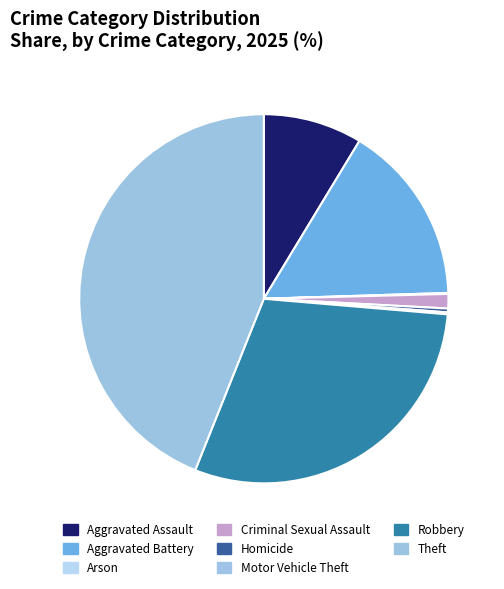

To the nearest percent, what is the difference between the Robbery and Theft slice percentages?

14%